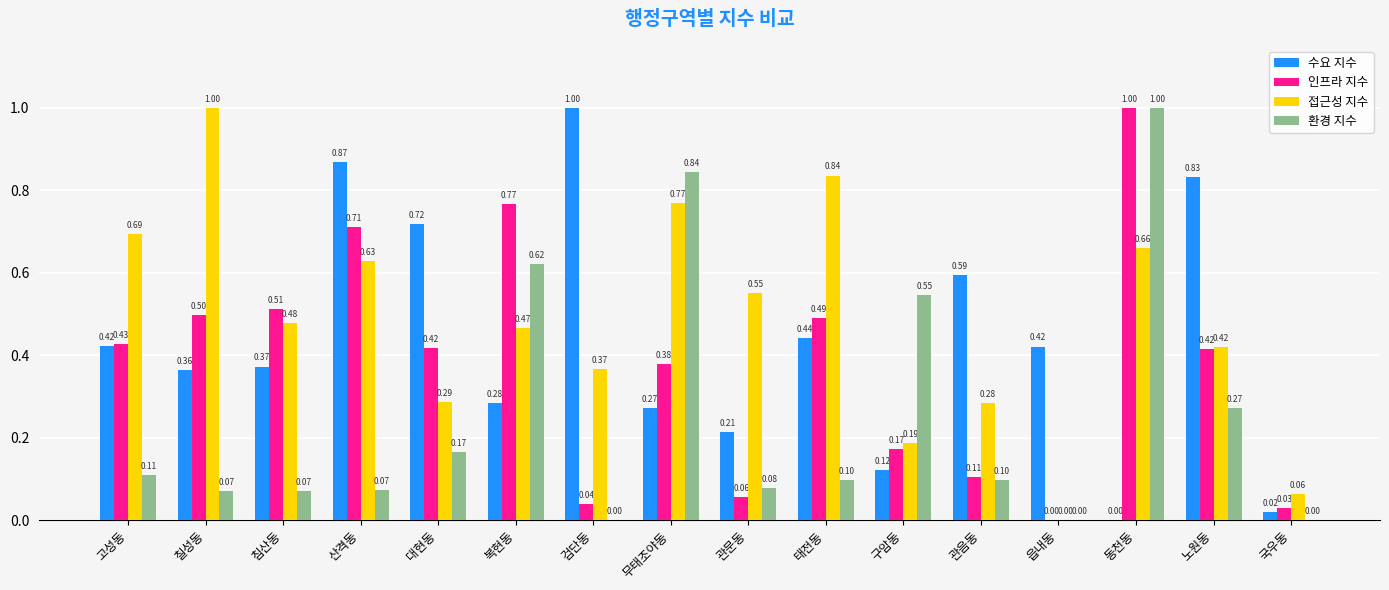

Which series changed the most between 복현동 and 태전동?

환경 지수